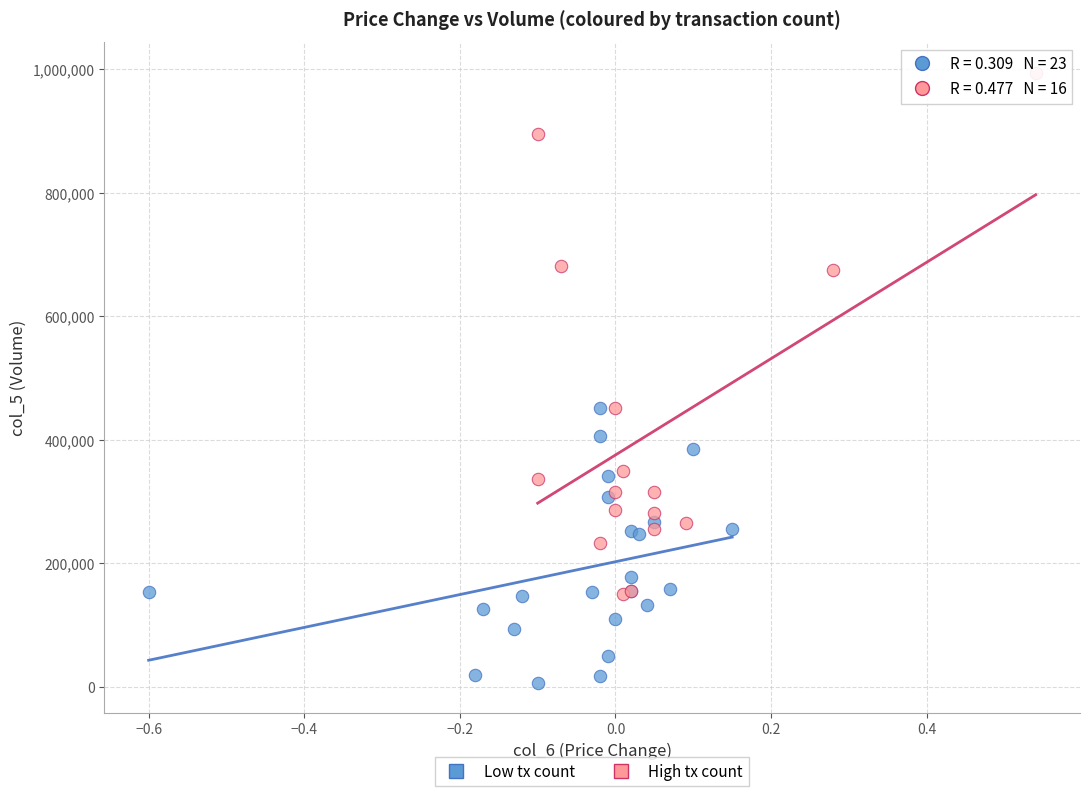

Which series has the largest Y range (max minus min)?

High tx count